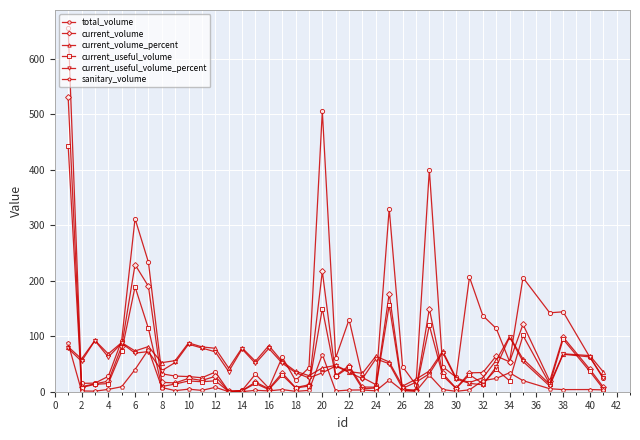

At how many categories does at least one series exceed 385?

3